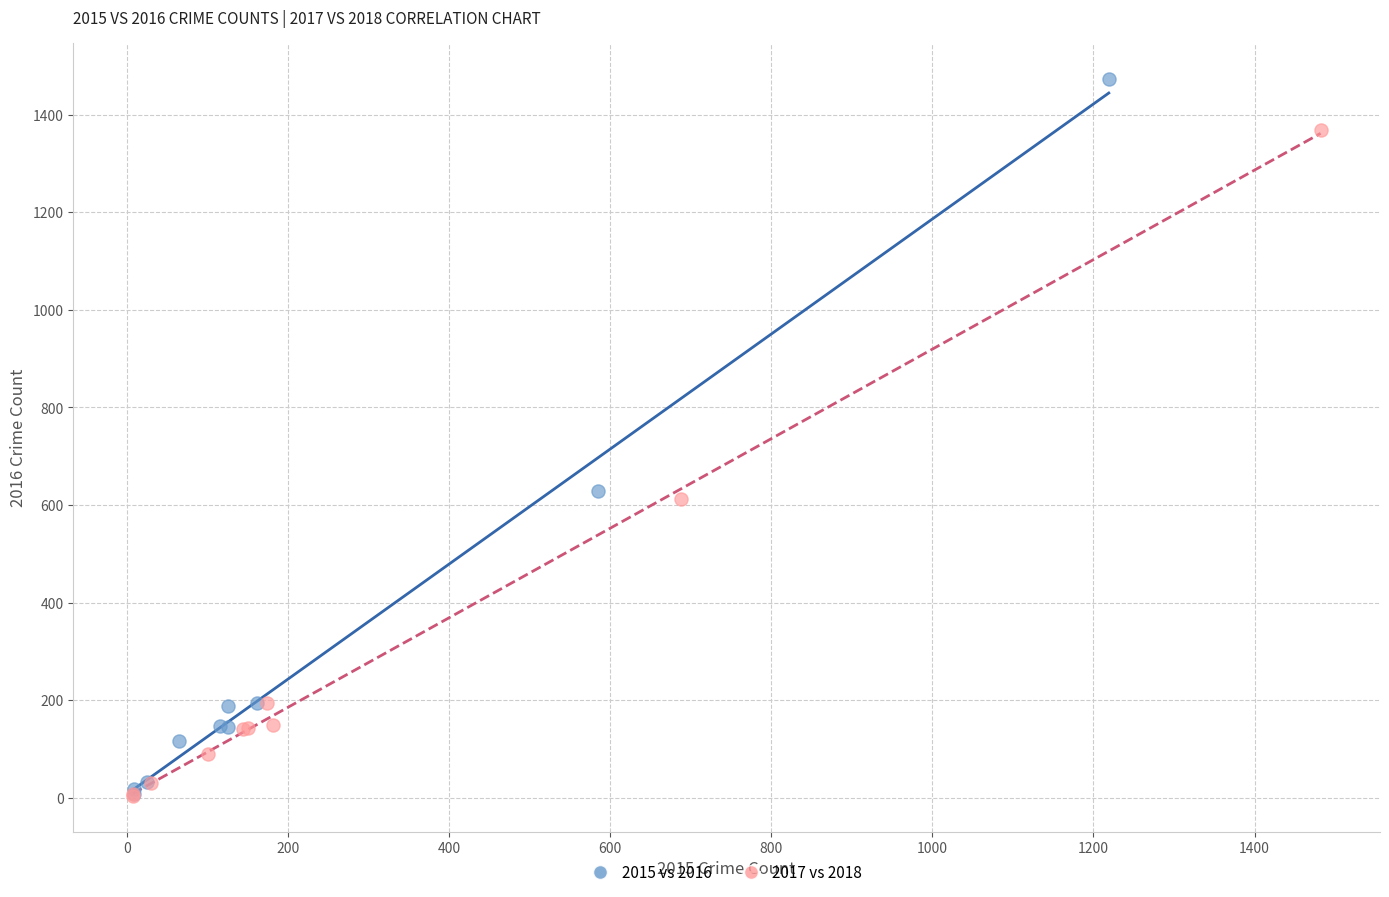

Which series contains the highest Y value?

2015 vs 2016